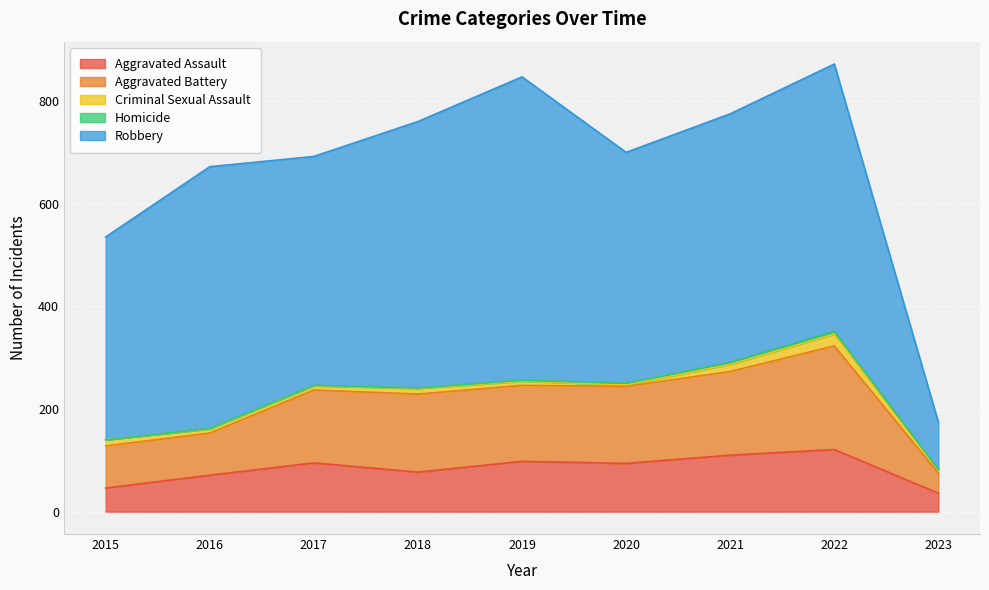

The value of Aggravated Battery at 2019 is 220. True or false?

False